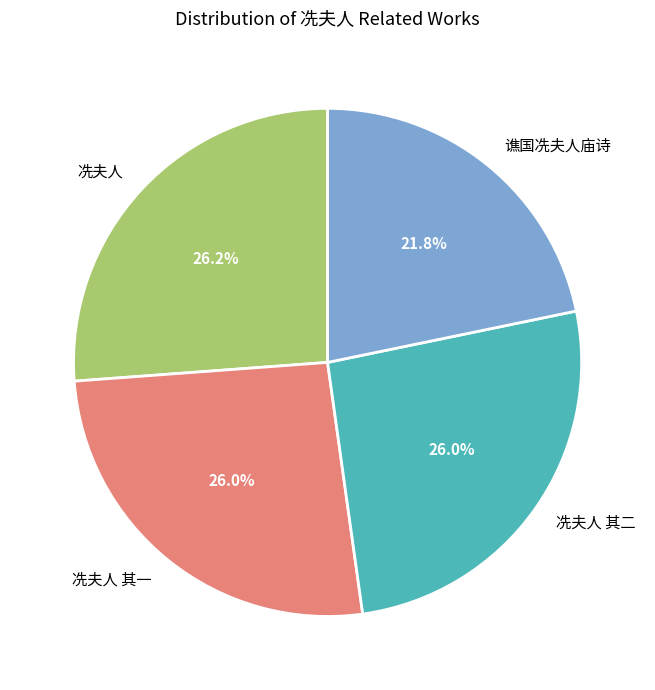

How many segments does this pie chart have?

4